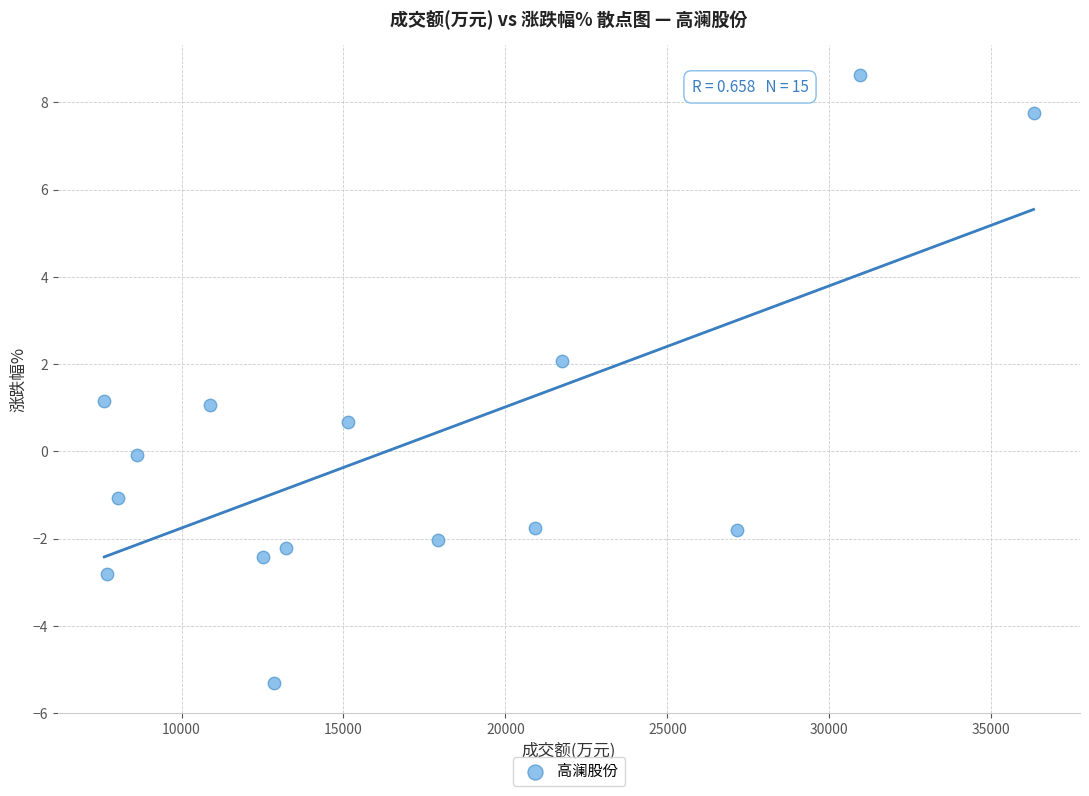

What is the range of Y values (max minus min)?

13.9